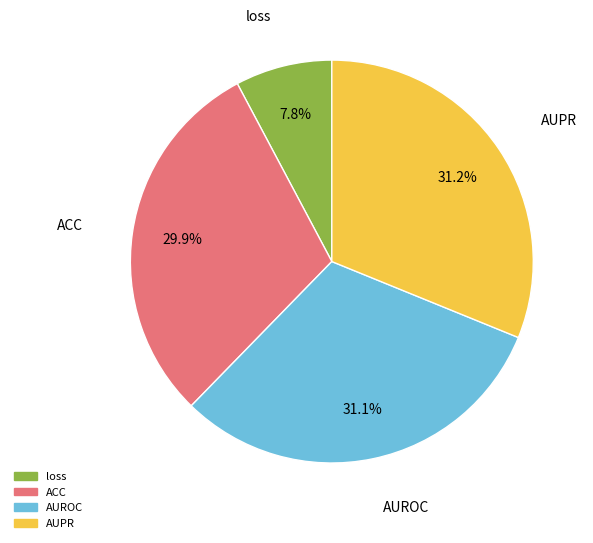

Do loss and AUROC together represent more than half of the pie?

No